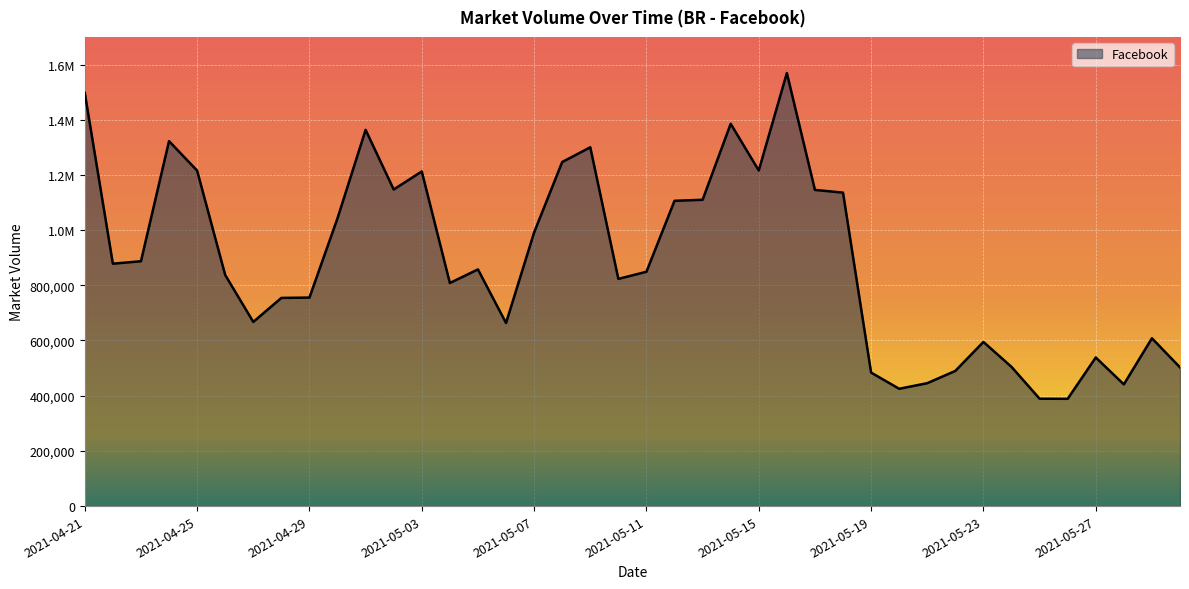

Does the chart have visible grid lines?

Yes